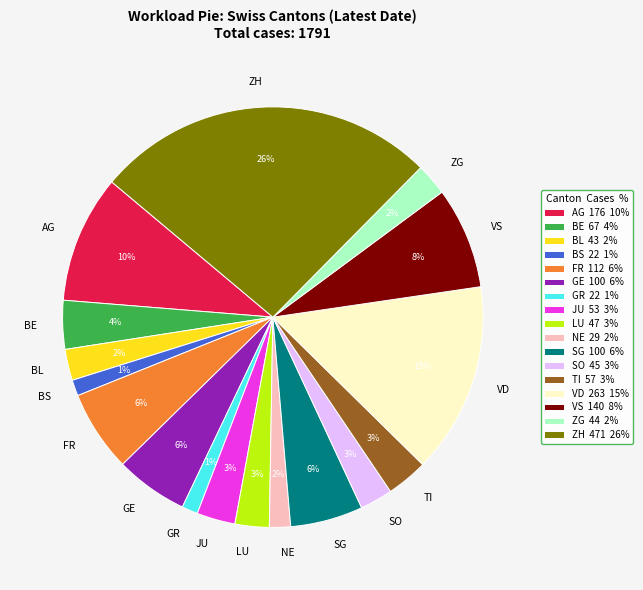

The JU slice represents 11% of the pie. True or false?

False